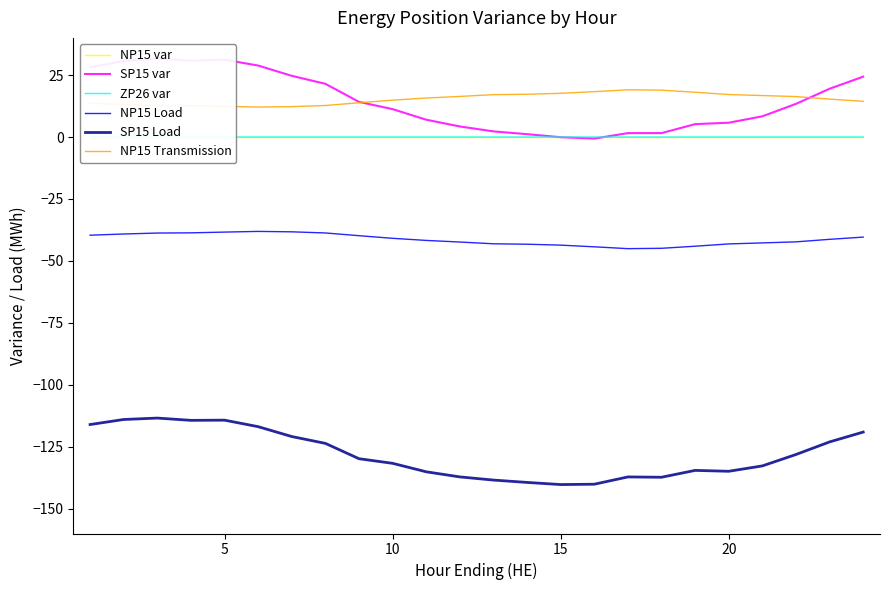

True or false: NP15 var has more than 2 points higher than both neighbors.

False